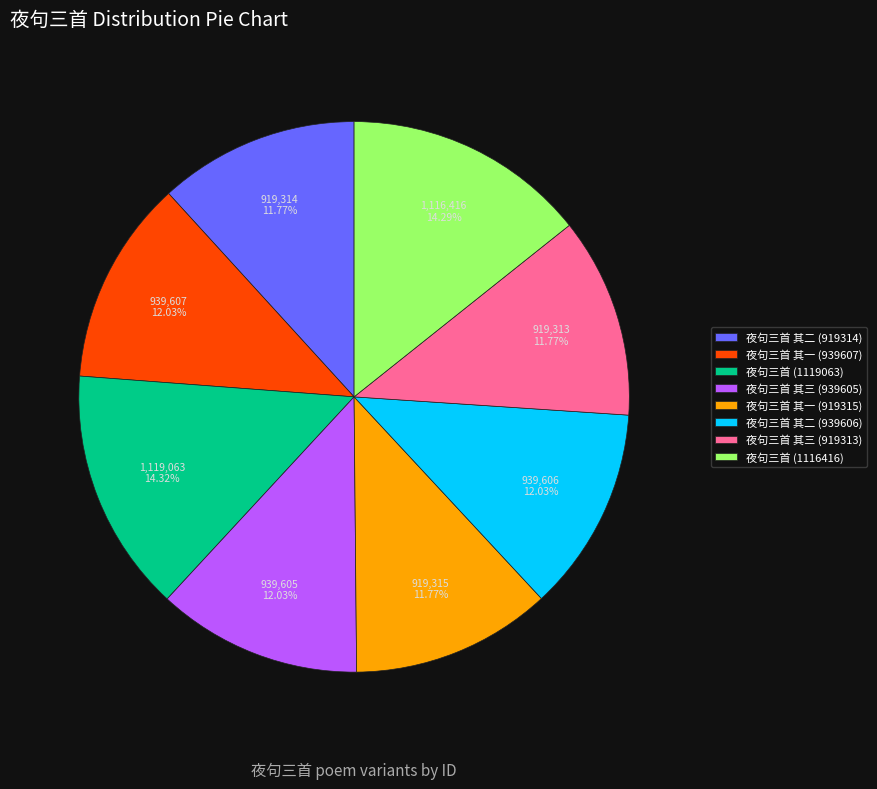

Is it true that 夜句三首 其一 (919315) is 4% of the pie?

False